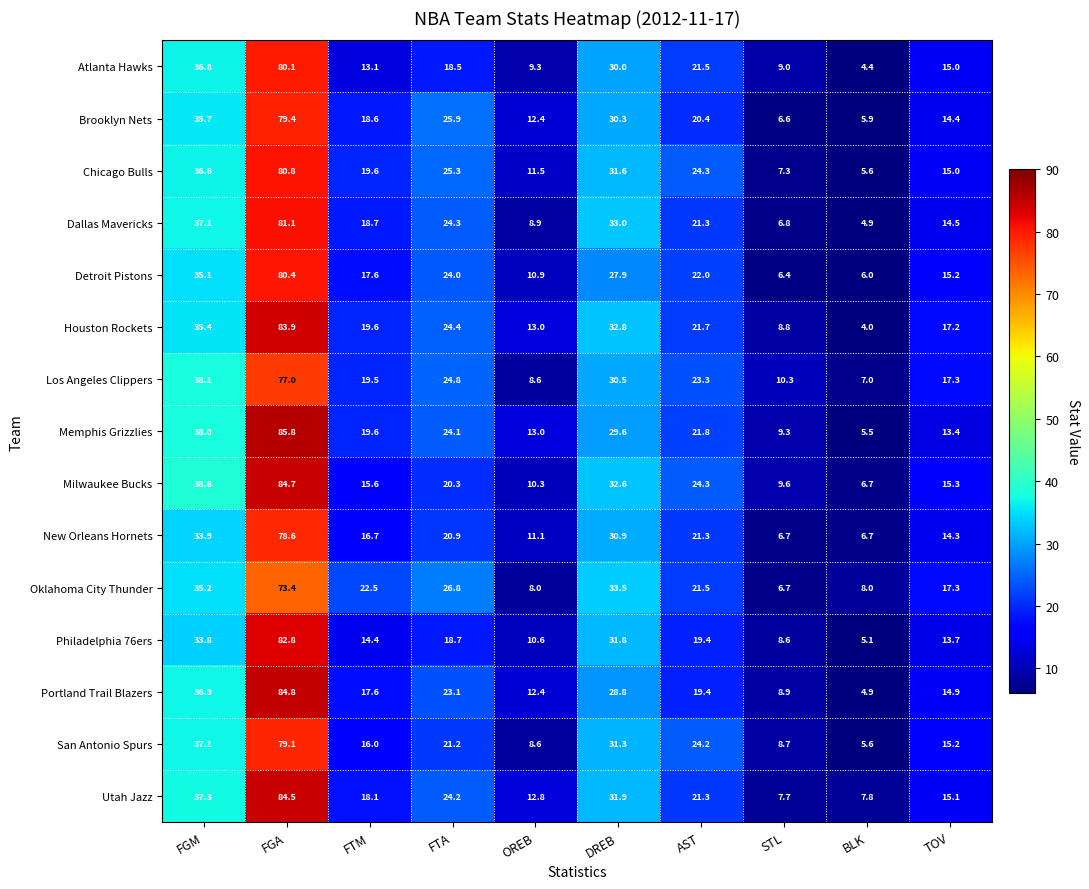

Which category has the highest value across all series?

FGA